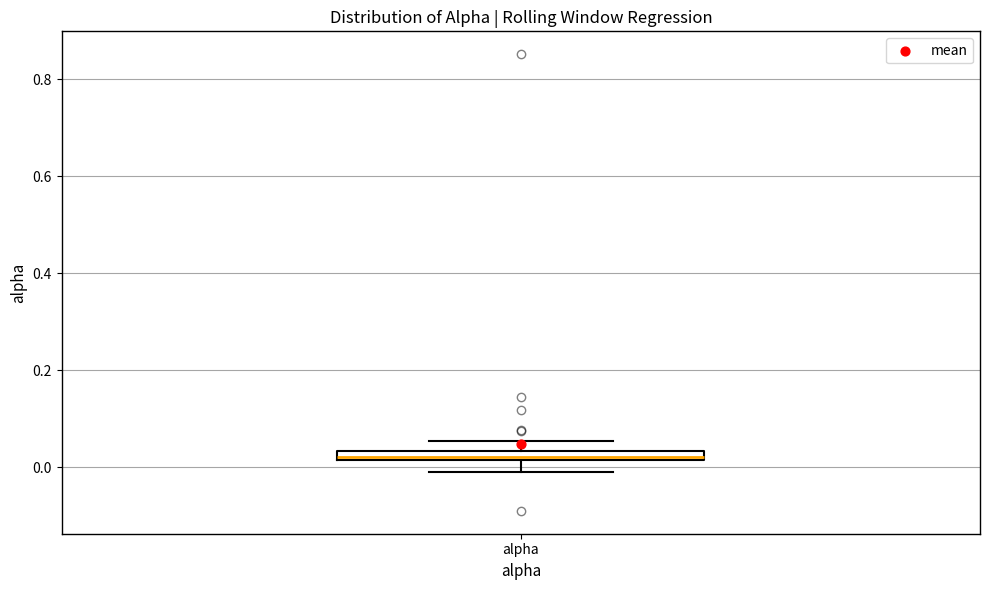

Where is the lower edge of the box for alpha on the y-axis? The values are not printed on the chart, so give them approximately, as read against the axis.

0.02